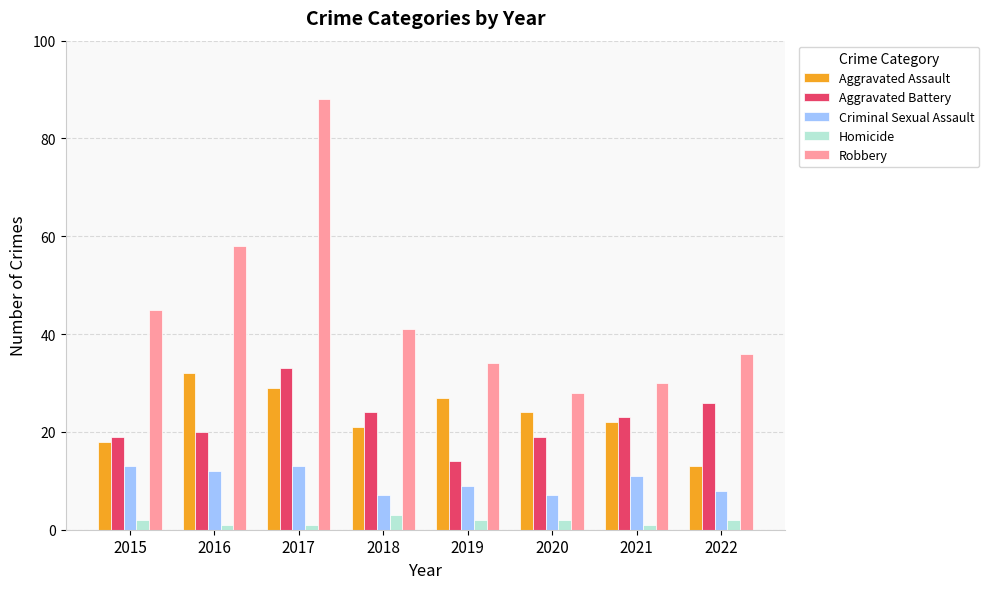

What is the sum of all Criminal Sexual Assault values?

80